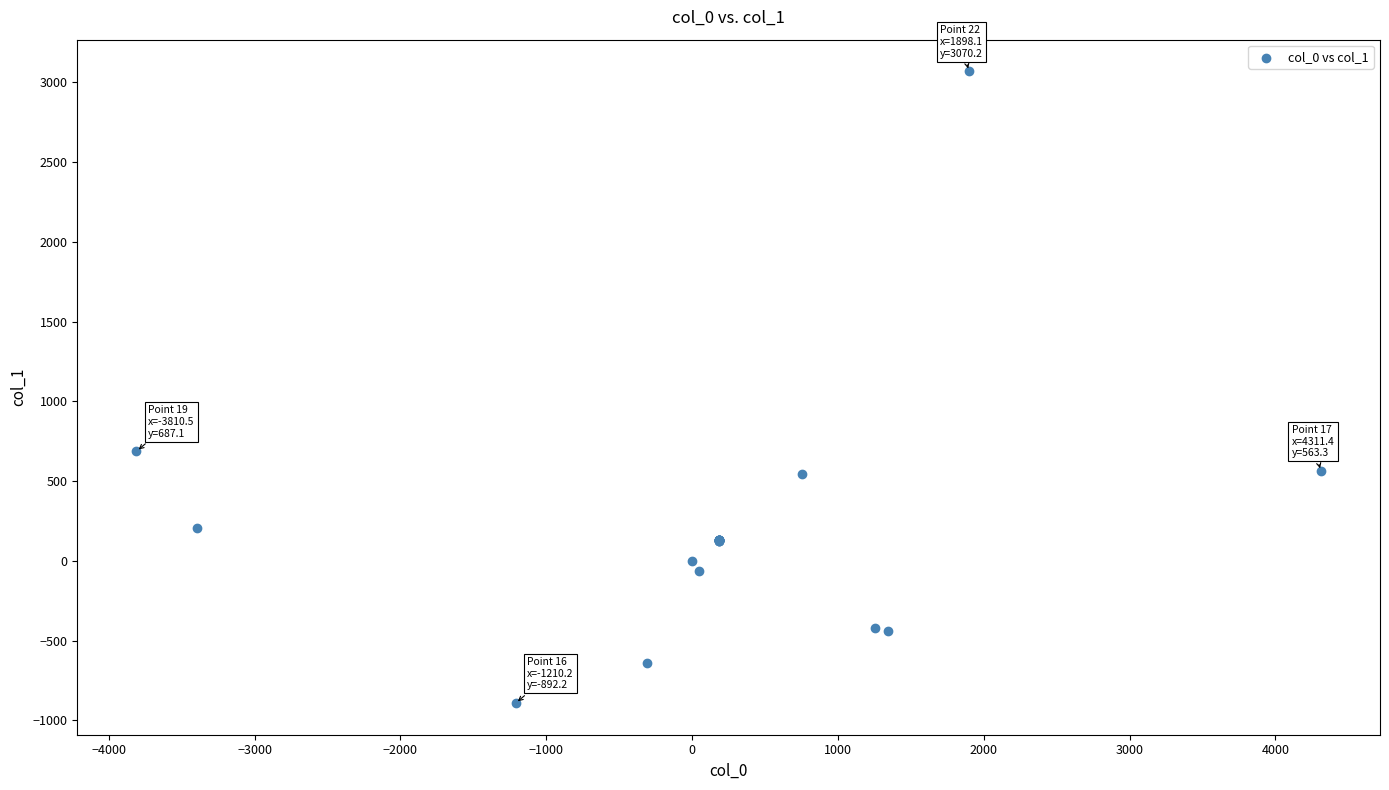

What Y value in the scatter plot is closest to 1088?

687.1